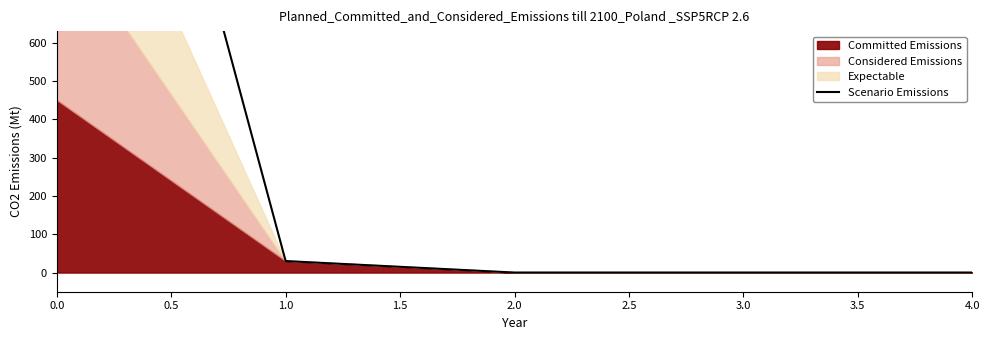

How many lines are shown in the chart?

1